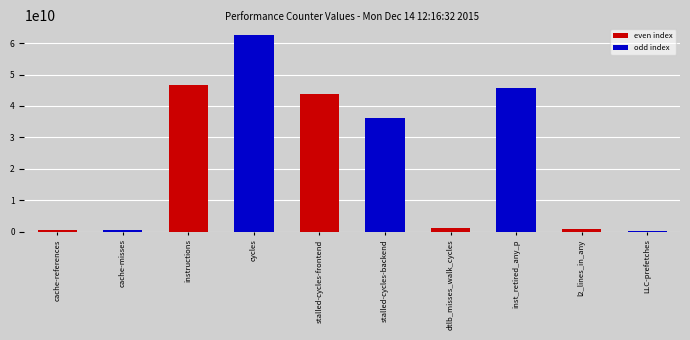

The chart shows a value of 1117109209 at dtlb_misses_walk_cycles. True or false?

True